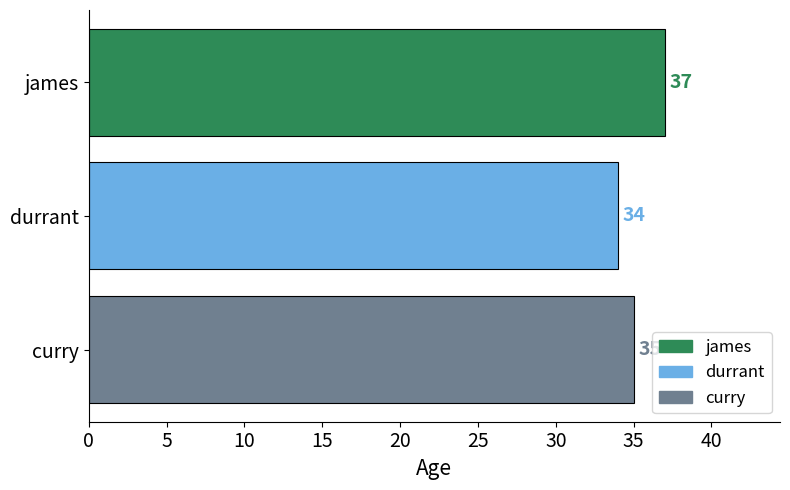

Reading top to bottom, transcribe all the data shown in this chart.

james=37	durrant=34	curry=35